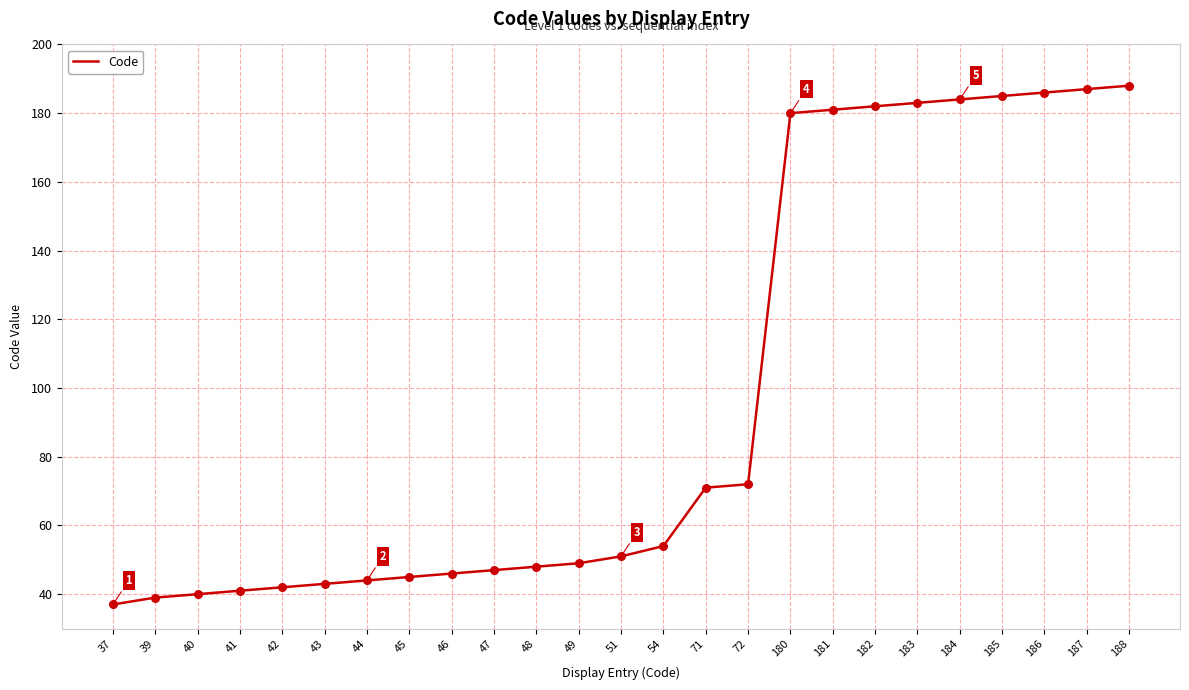

Which has a higher value, 44 or 48?

48